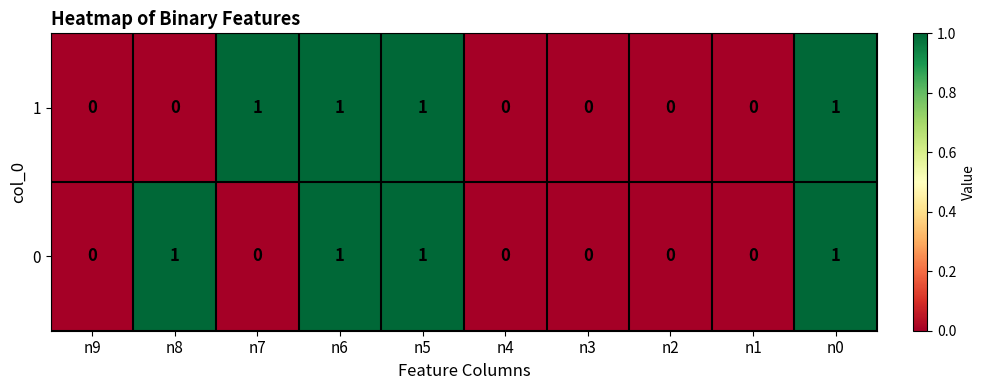

At n8, list the series in order from largest to smallest.

0, 1